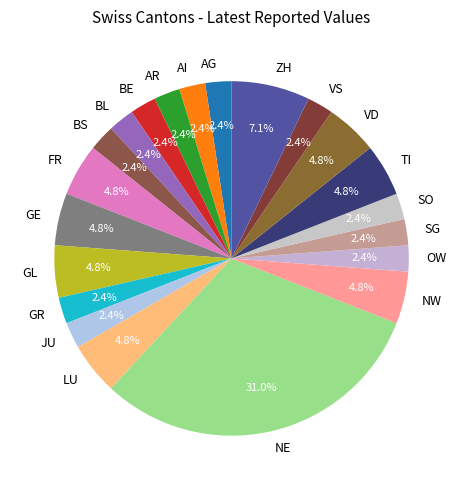

What is the largest slice in the pie chart?

NE